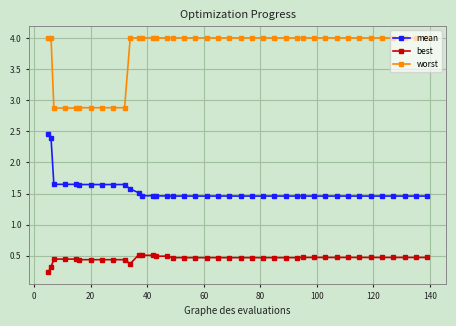

Rank the series by their maximum value, from lowest to highest.

best, mean, worst